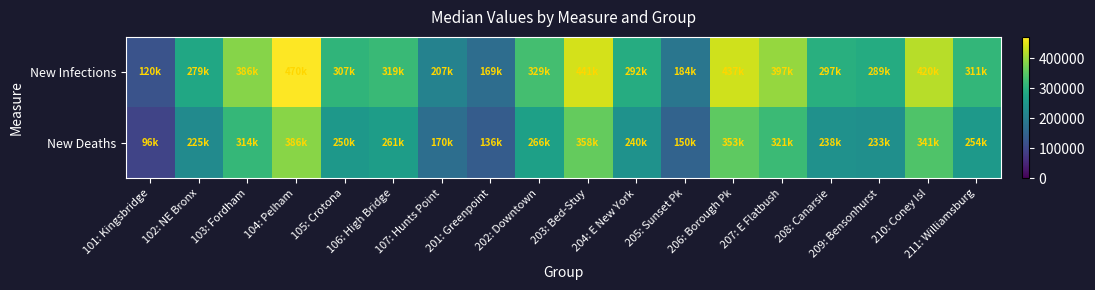

How many categories are shown in the chart?

18